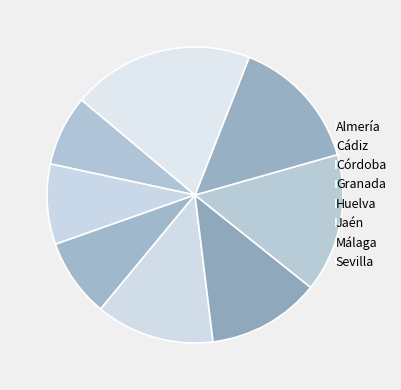

Is there any slice that represents more than half of the pie?

No